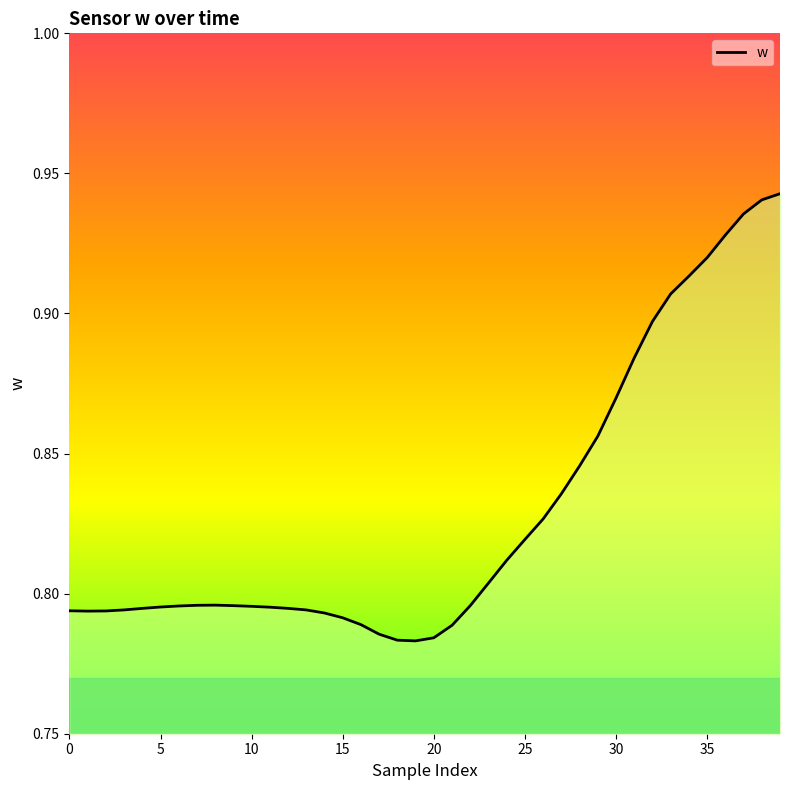

How many lines are shown in the chart?

1